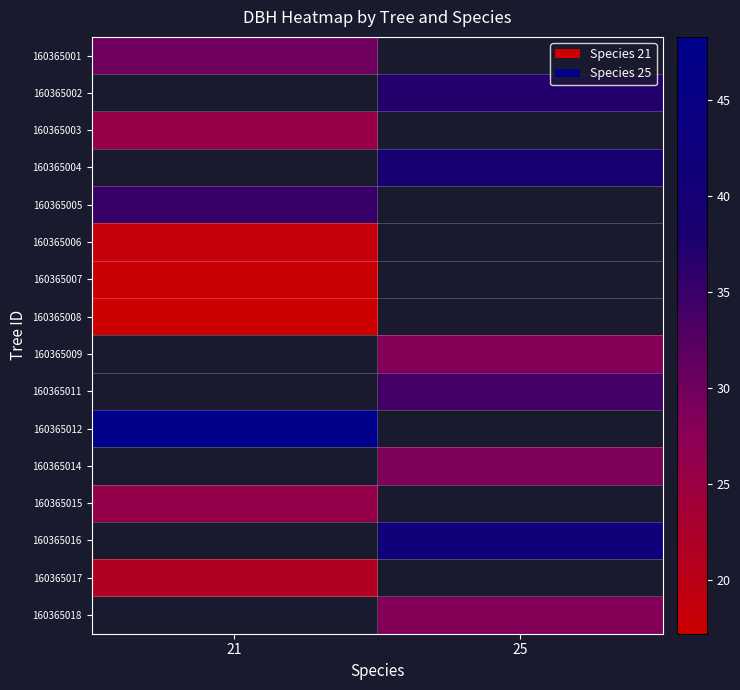

The value of 160365012 at 21 is 48.3. True or false?

True